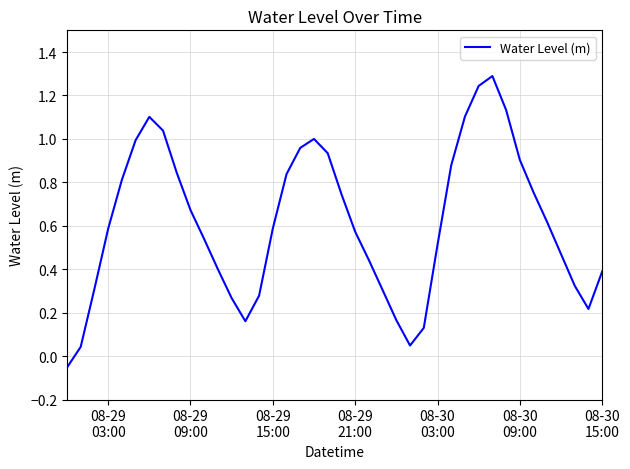

What is the difference between the maximum and minimum values?

1.3